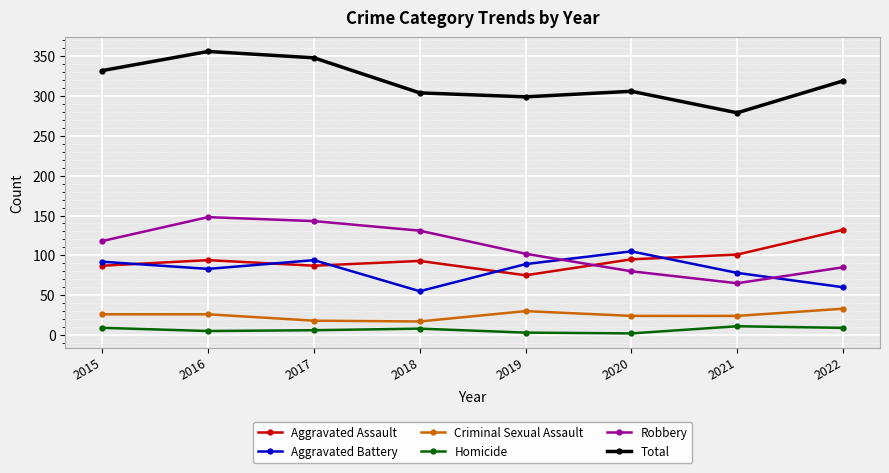

True or false: Aggravated Assault and Aggravated Battery cross at least once.

True